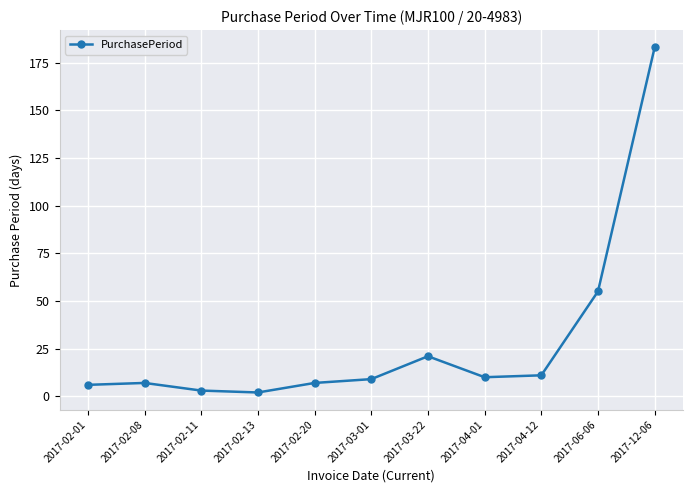

What is the difference between the second highest and second lowest values?

52